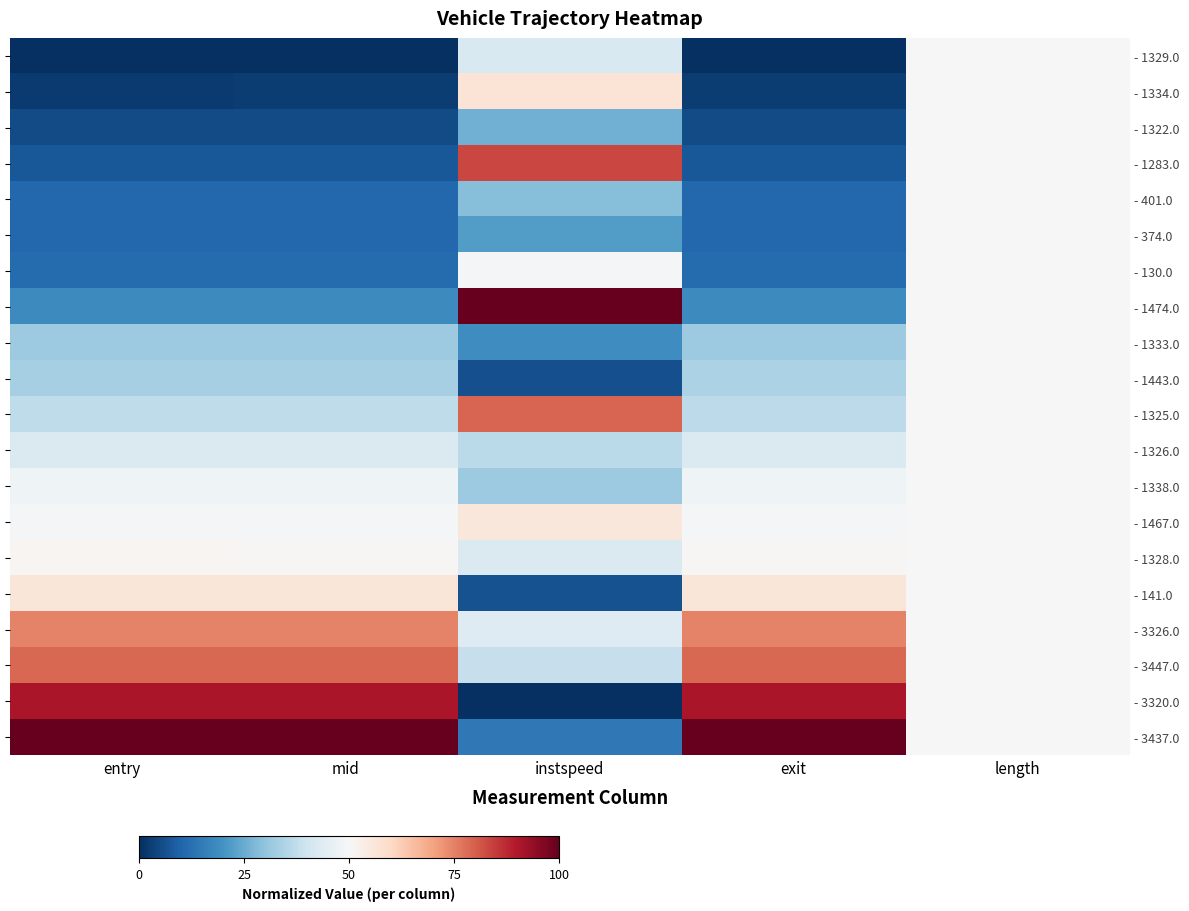

Which label corresponds to the smallest value in the chart?

entry